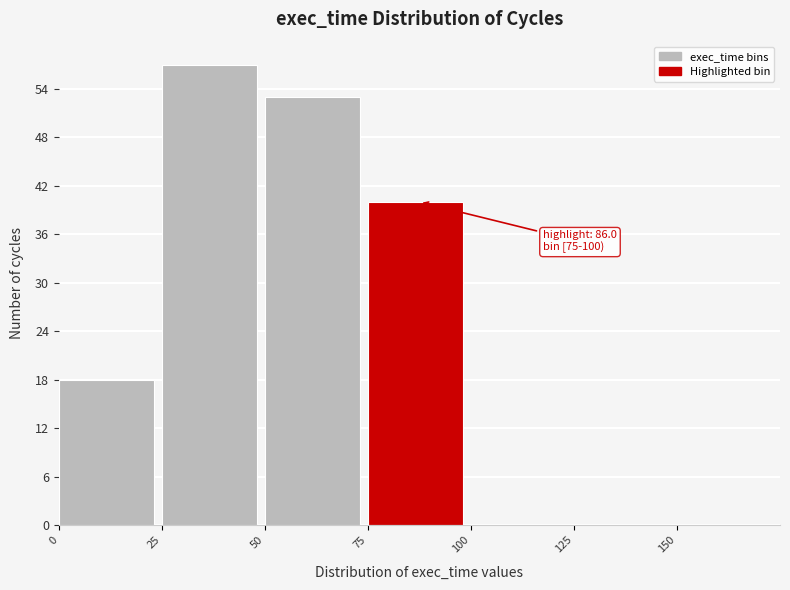

Over which range of the x-axis is the bar tallest?

25 to 50